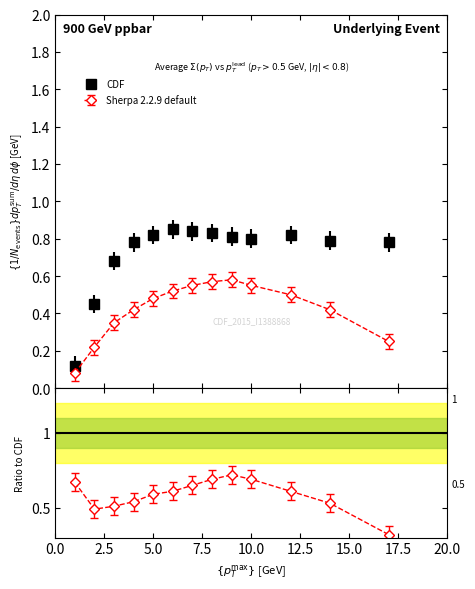

What is the maximum value for Sherpa 2.2.9 default?

0.6